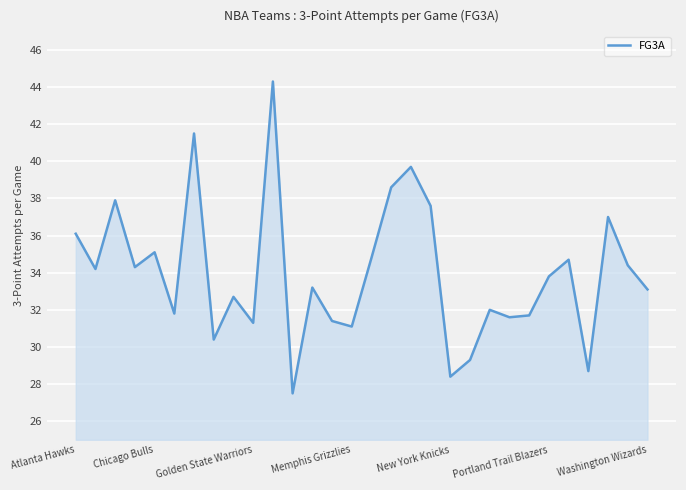

What is the difference between the maximum and minimum values?

16.8